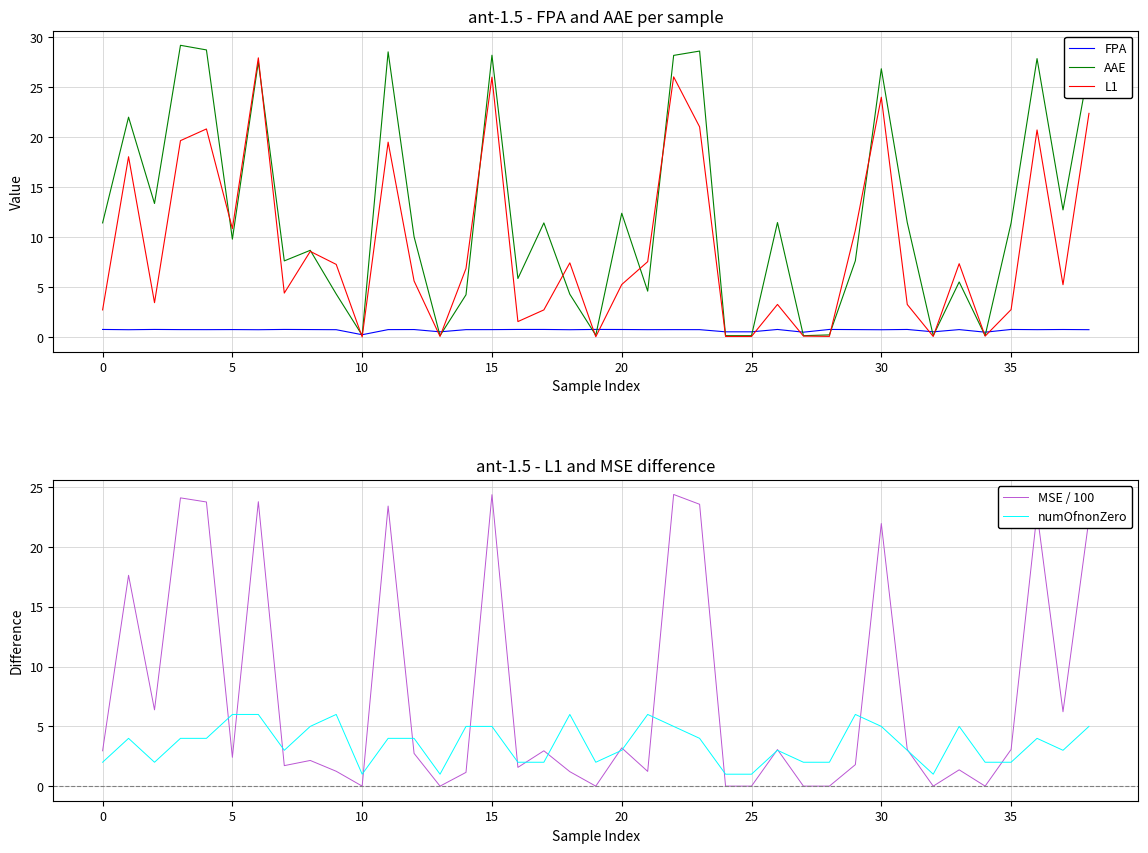

Which series changed the most between 10 and 30?

AAE